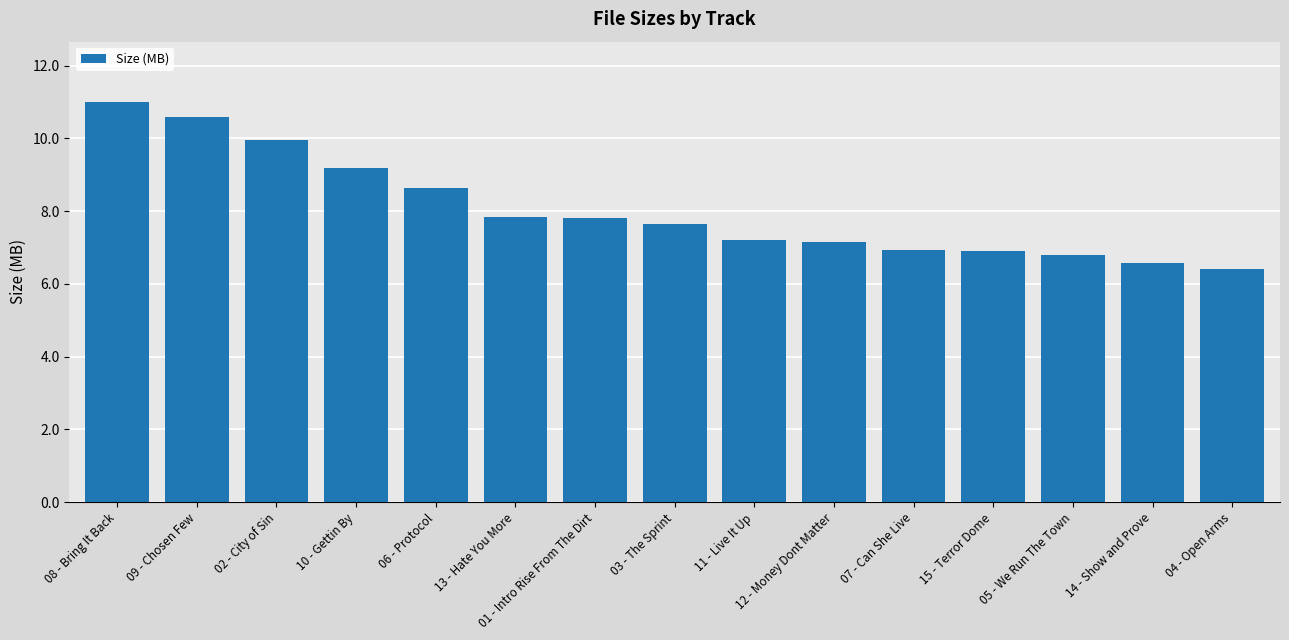

What is the approximate value at 05 - We Run The Town?

6.8